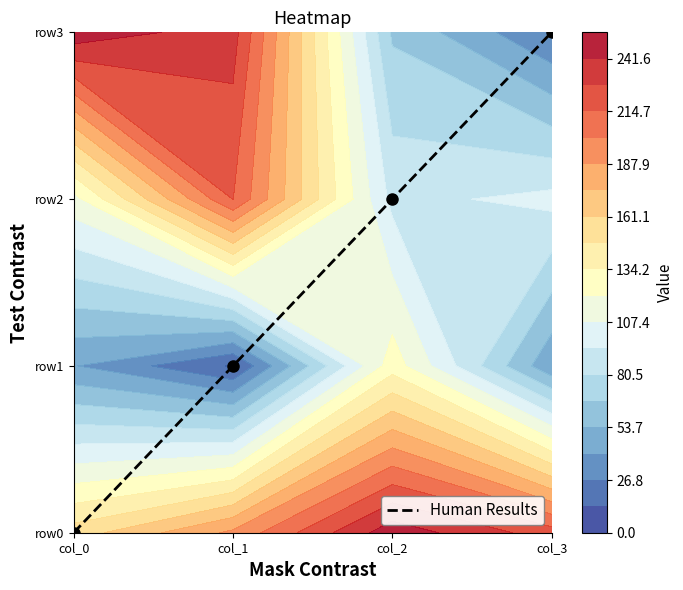

Reading right to left, list all the values displayed in this chart.

col_3=3	col_2=2	col_1=1	col_0=0